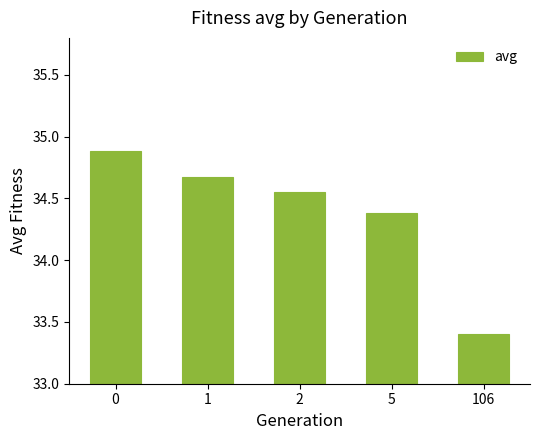

How many values are below 34?

1